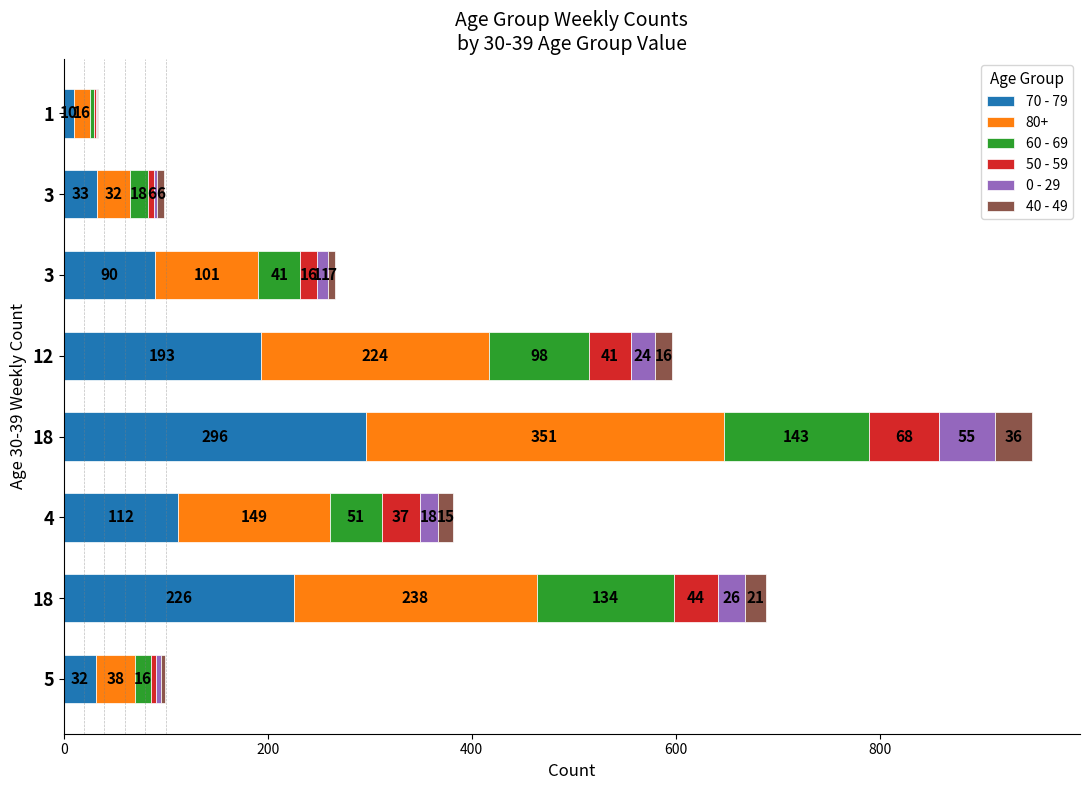

What are all the series names shown in the legend?

70 - 79, 80+, 60 - 69, 50 - 59, 0 - 29, 40 - 49